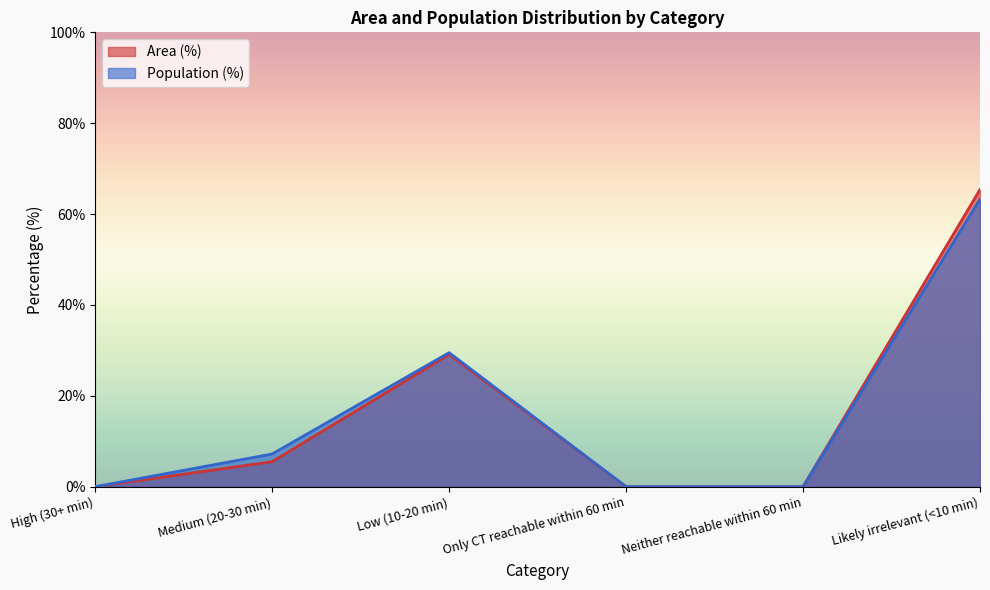

At which category does the chart reach its minimum across all series?

High (30+ min)